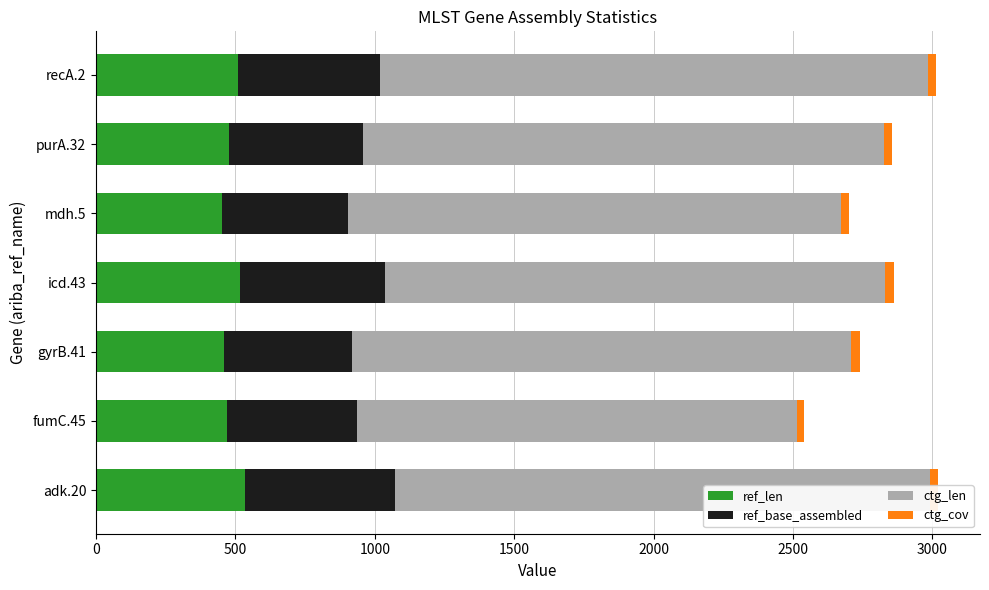

What is the minimum value for ref_len?

452.0